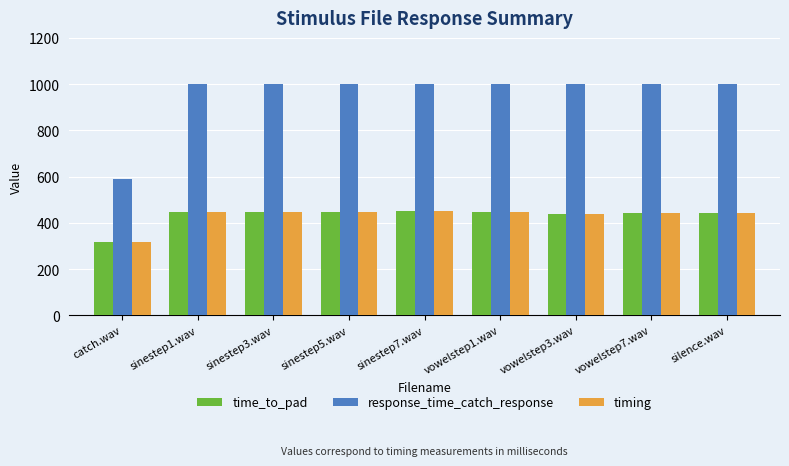

What is the difference between the second highest and minimum values in the response_time_catch_response series?

410